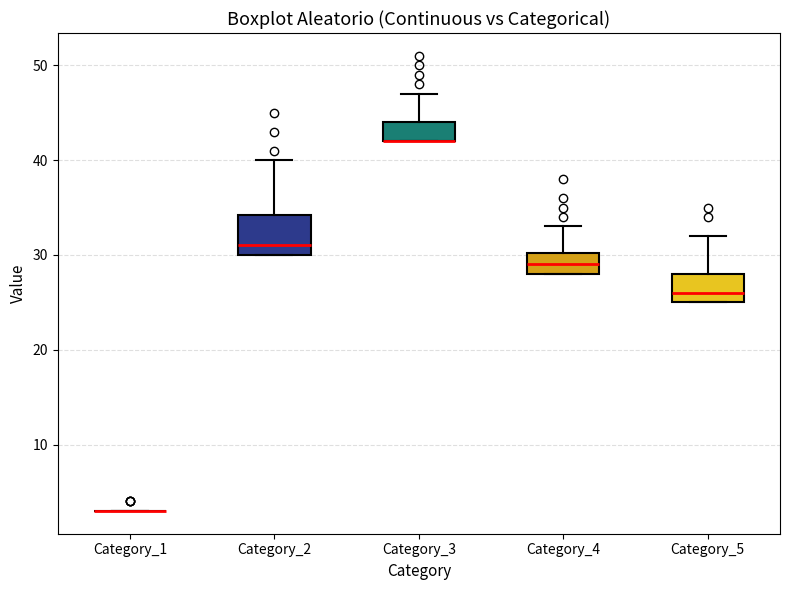

Which box is the tallest, from its lower edge to its upper edge?

Category_2